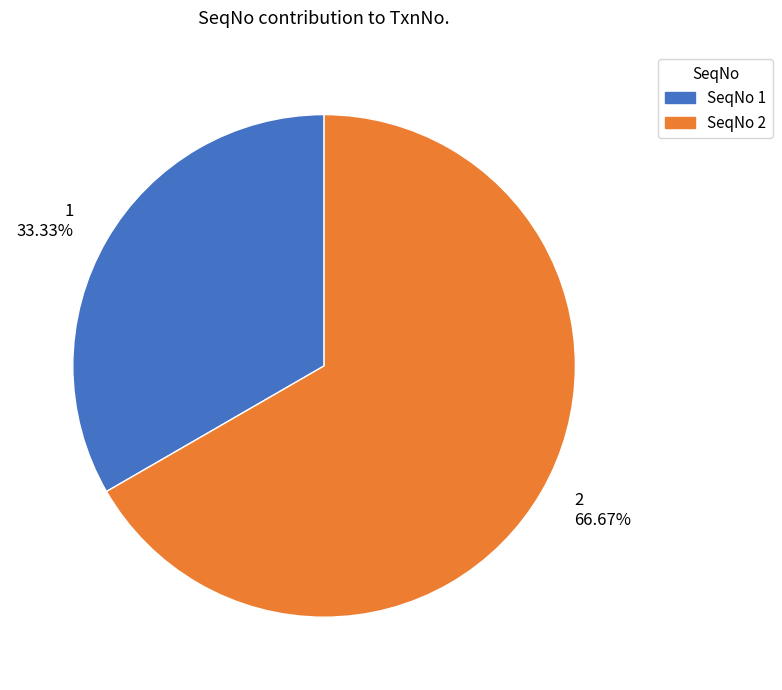

What is the largest slice in the pie chart?

SeqNo 2